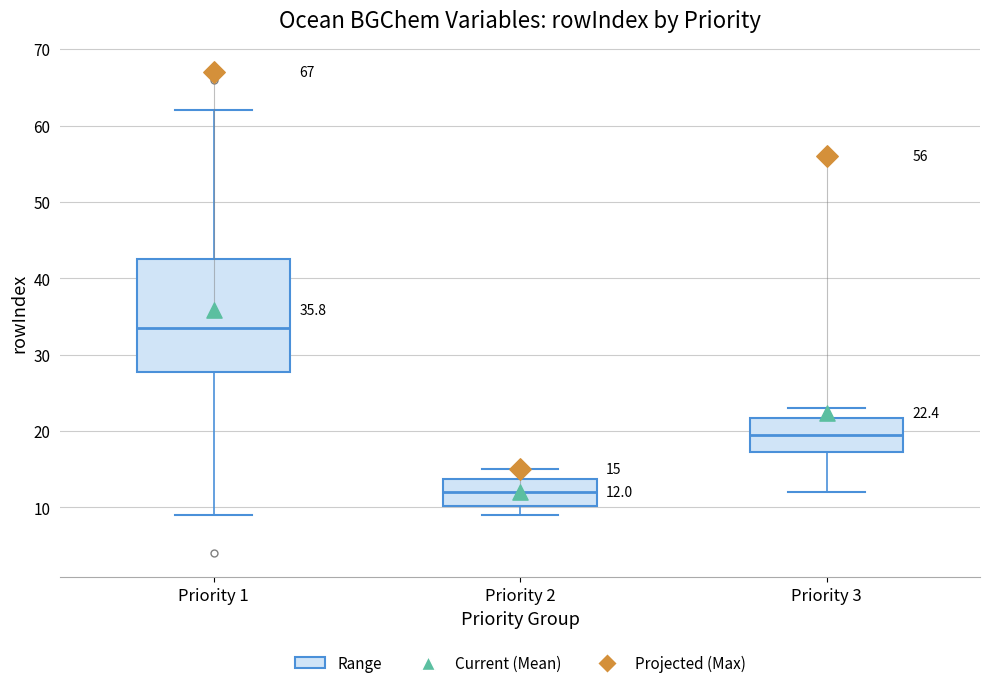

Which box's median line is the lowest?

Priority 2